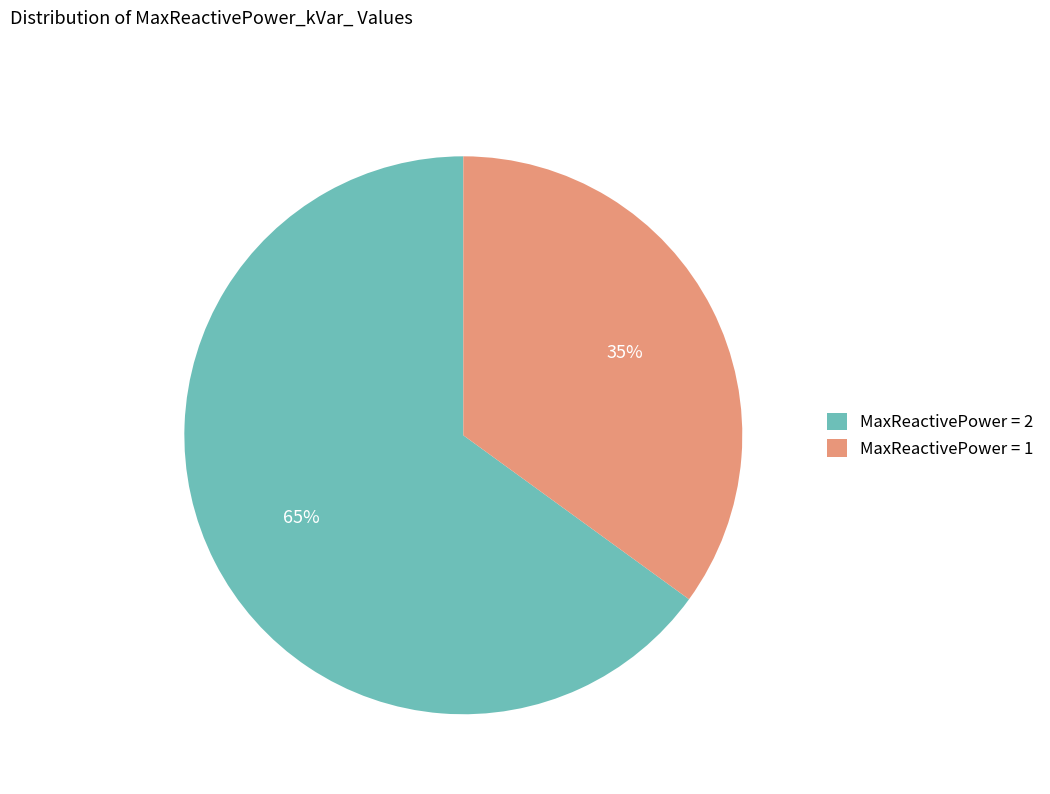

Which slice is the largest?

MaxReactivePower = 2